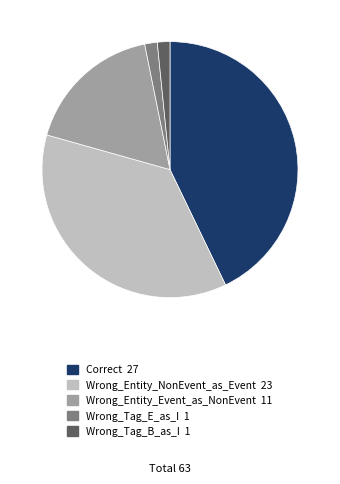

Is the sum of Wrong_Entity_NonEvent_as_Event and Wrong_Tag_E_as_I greater than half?

No